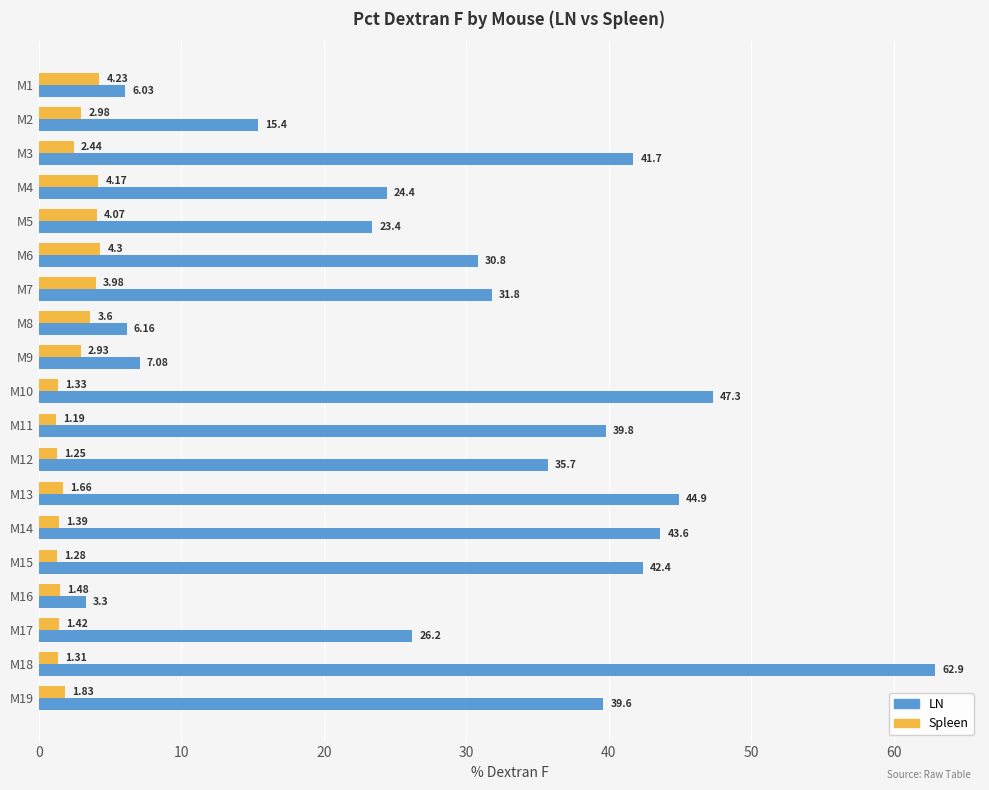

Which series changed the most between M7 and M19?

LN